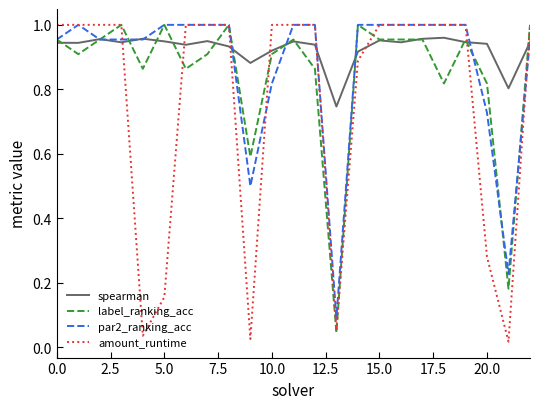

Which series has the largest total across all categories?

spearman